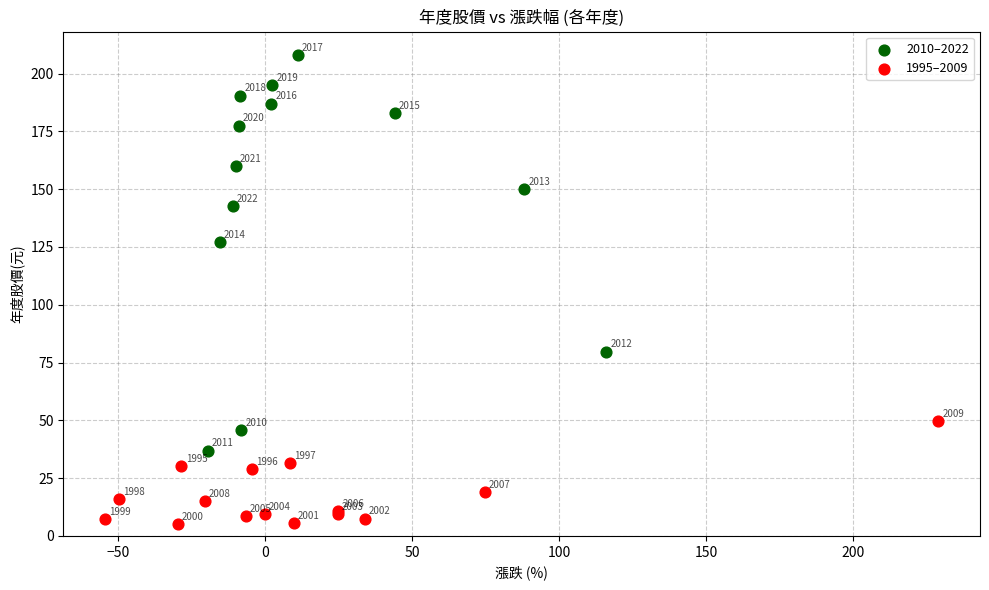

Which series contains the highest Y value?

2010–2022